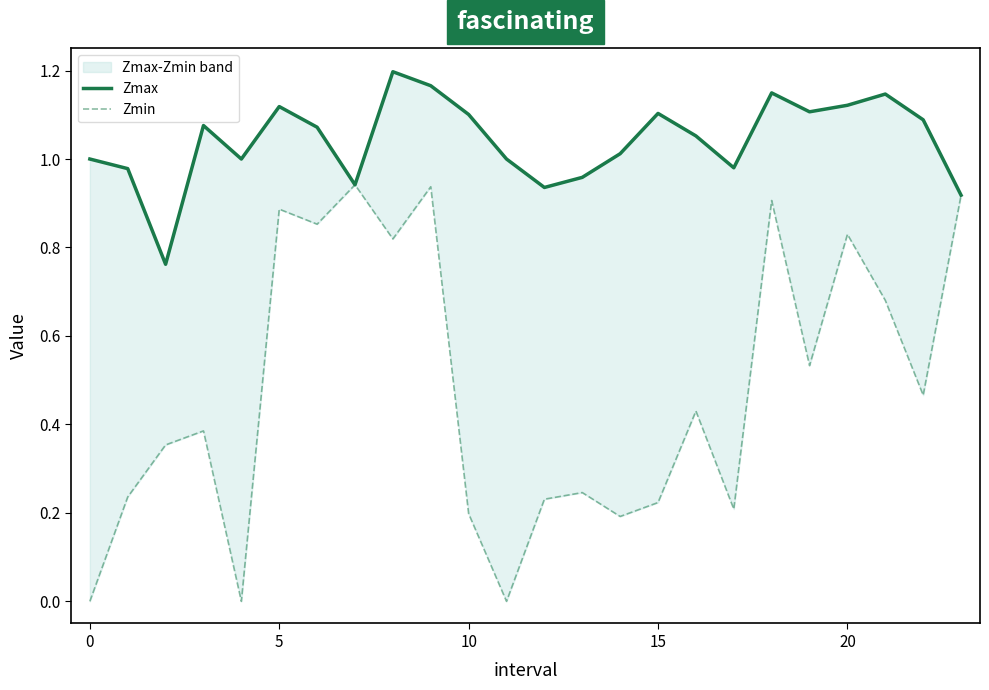

How many categories are shown in the chart?

24